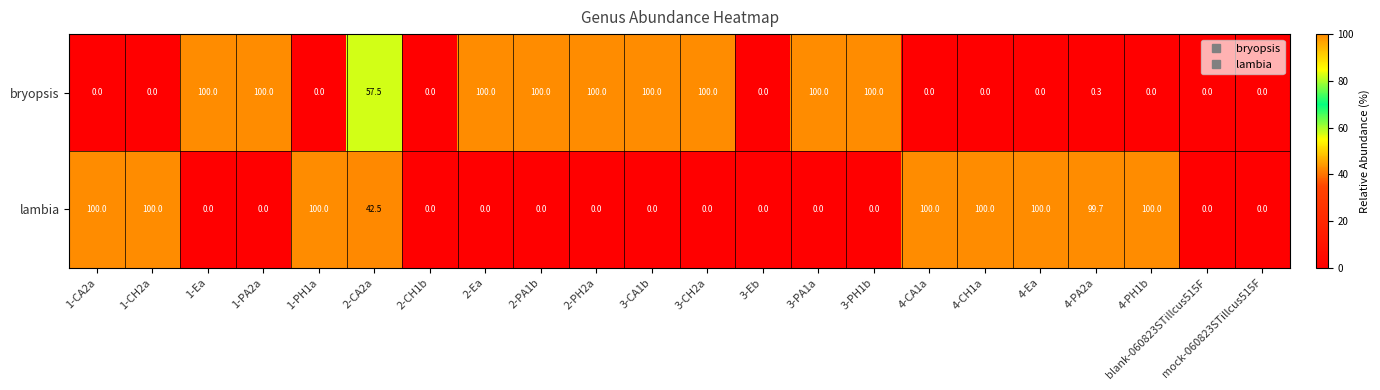

At how many categories does at least one series exceed 41?

18